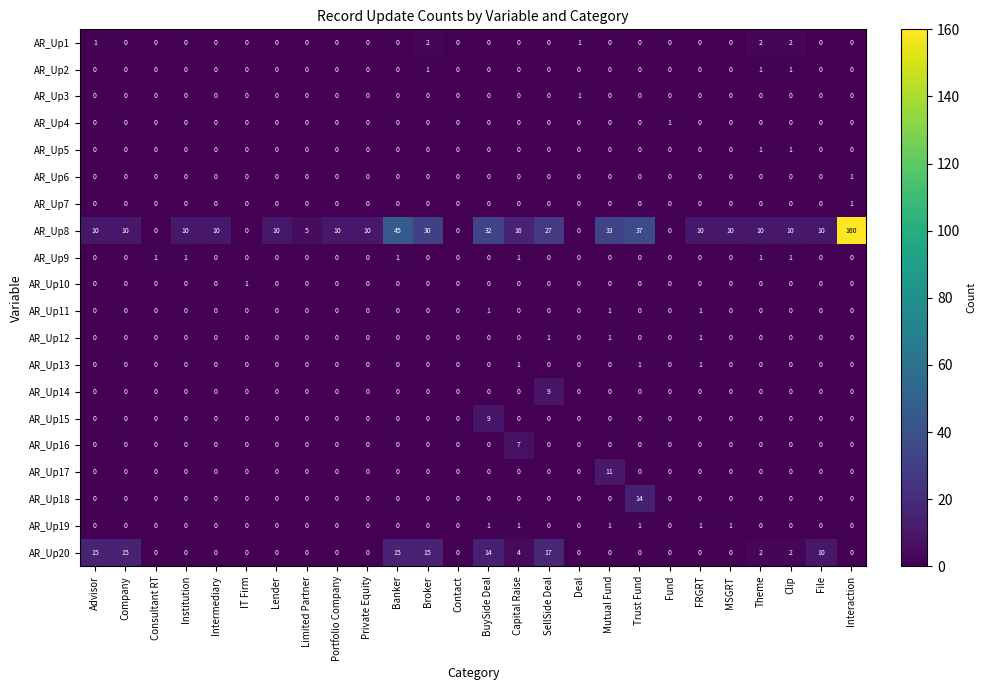

Count the number of categories in the chart.

26